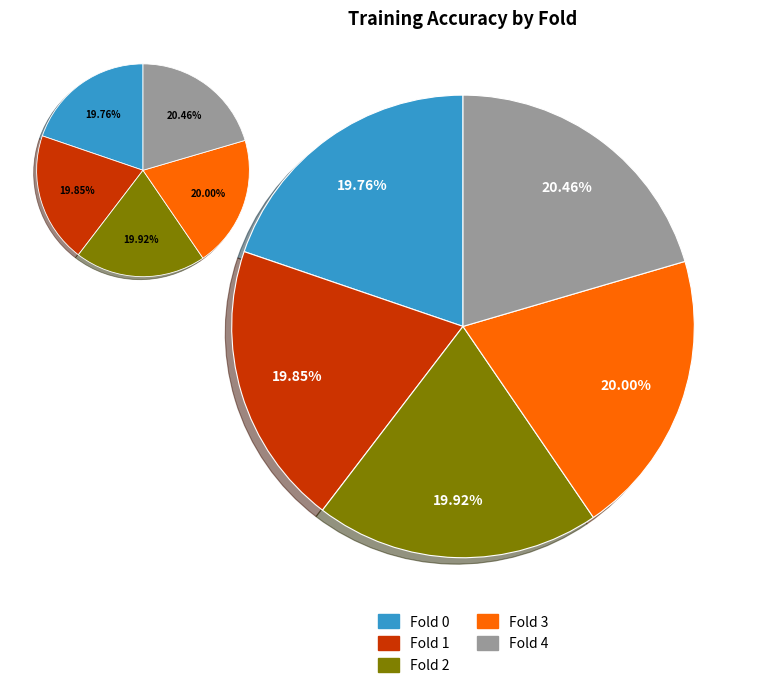

How many slices are in this pie chart?

5